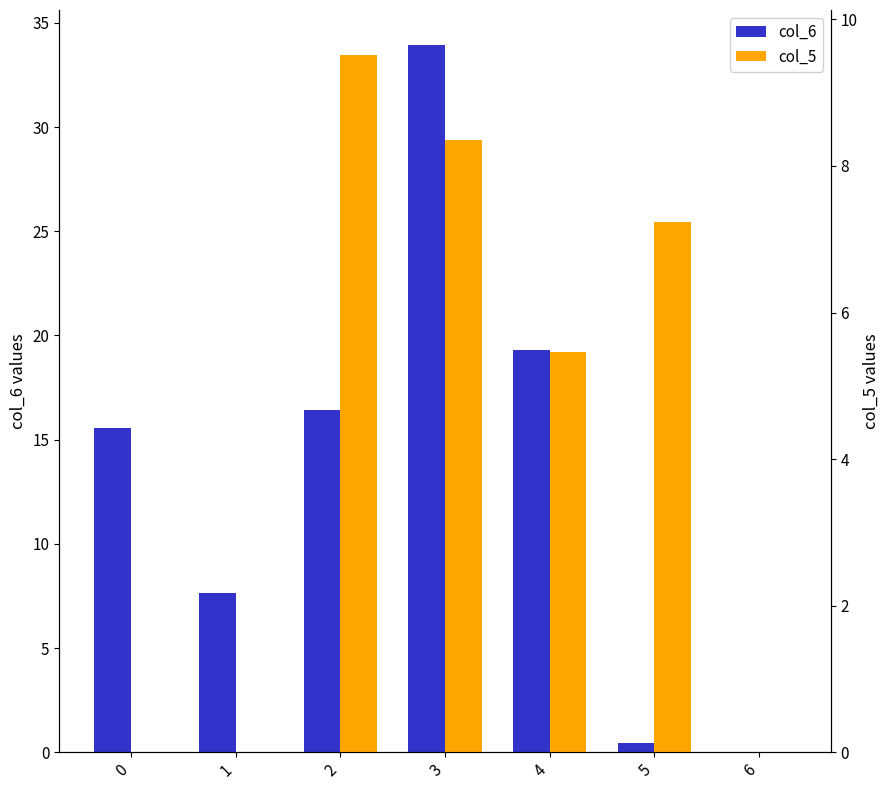

How many values in the col_5 series exceed 5?

4